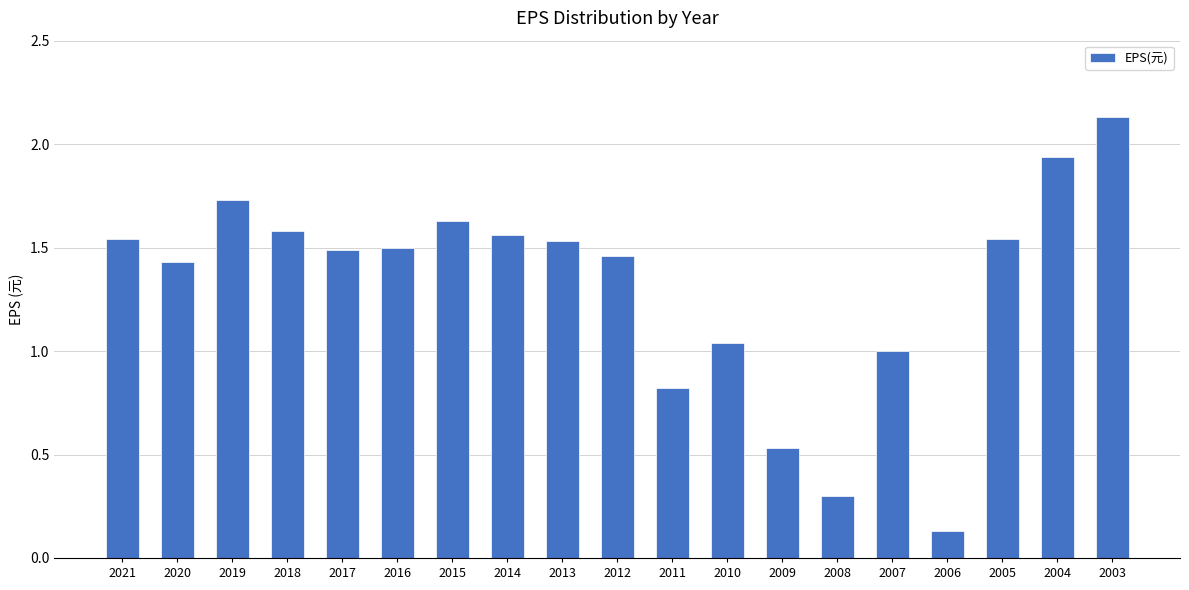

What is the difference between the second highest and minimum values?

1.8